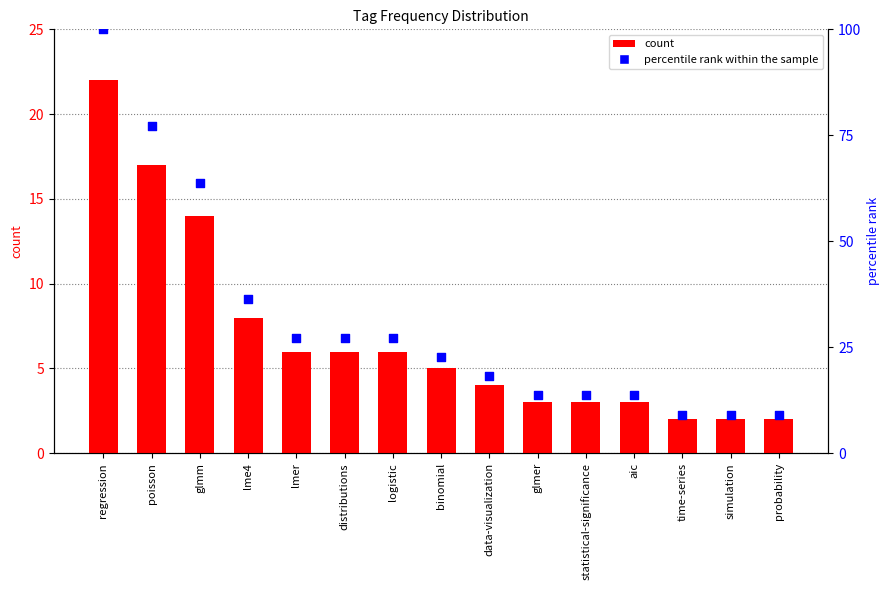

What are all the series names shown in the legend?

count, percentile rank within the sample